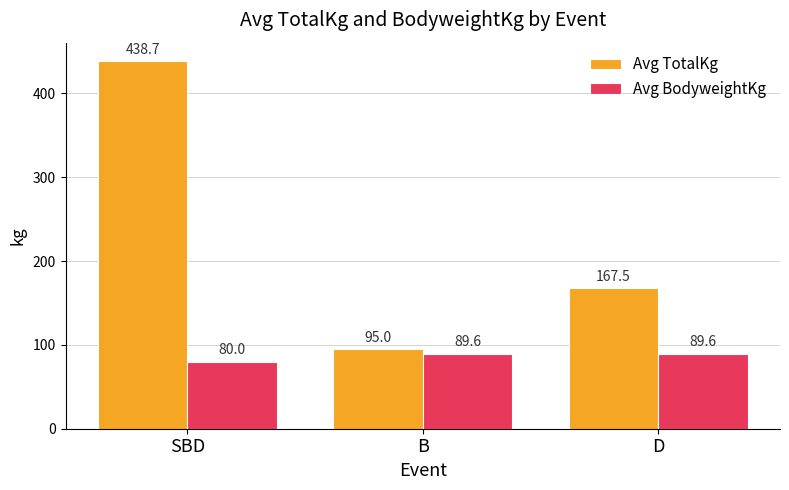

Does the chart contain any negative values?

No